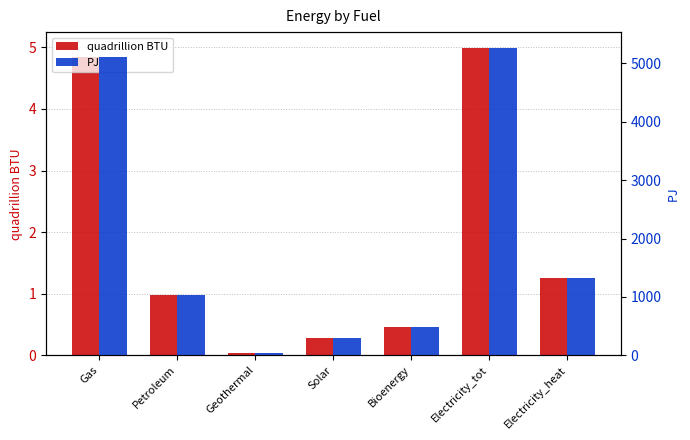

Between Gas and Geothermal, which series saw the biggest shift?

PJ